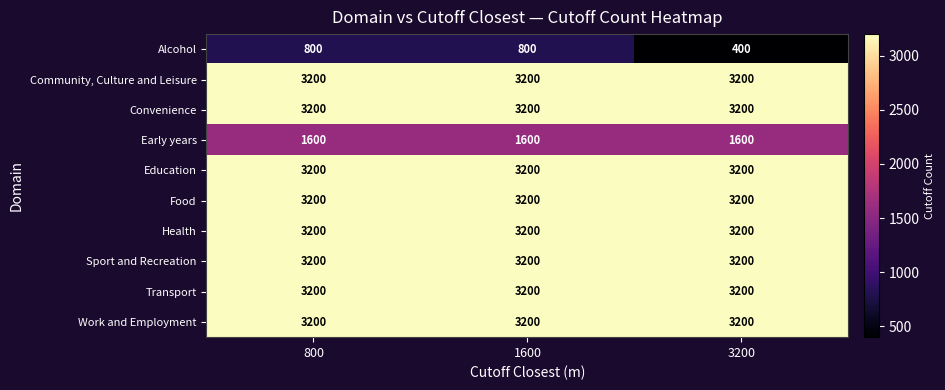

What is the difference between the highest and lowest values at 3200?

2800